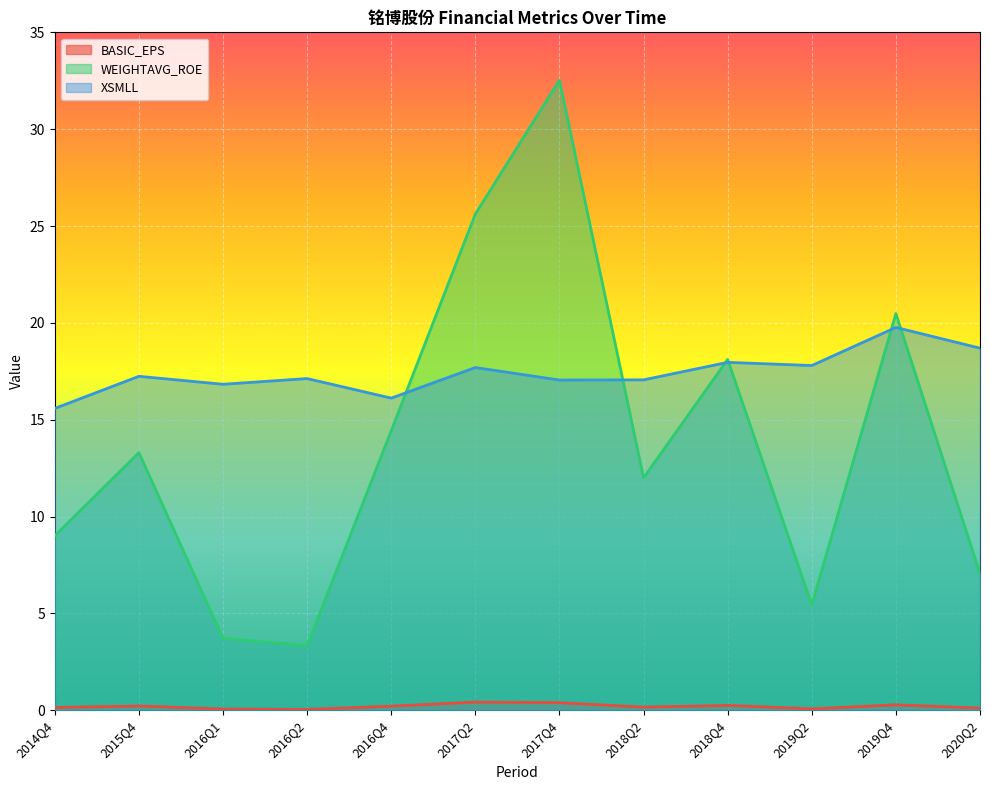

Between which two adjacent categories do XSMLL and WEIGHTAVG_ROE first intersect?

2016Q4 and 2017Q2